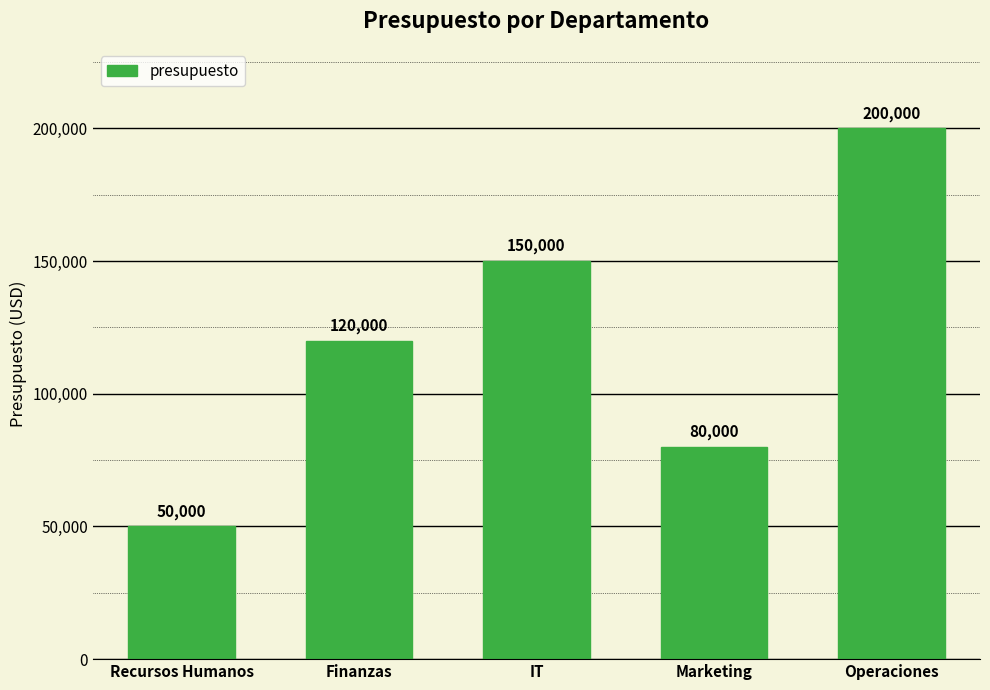

What value does the data have at IT?

150000